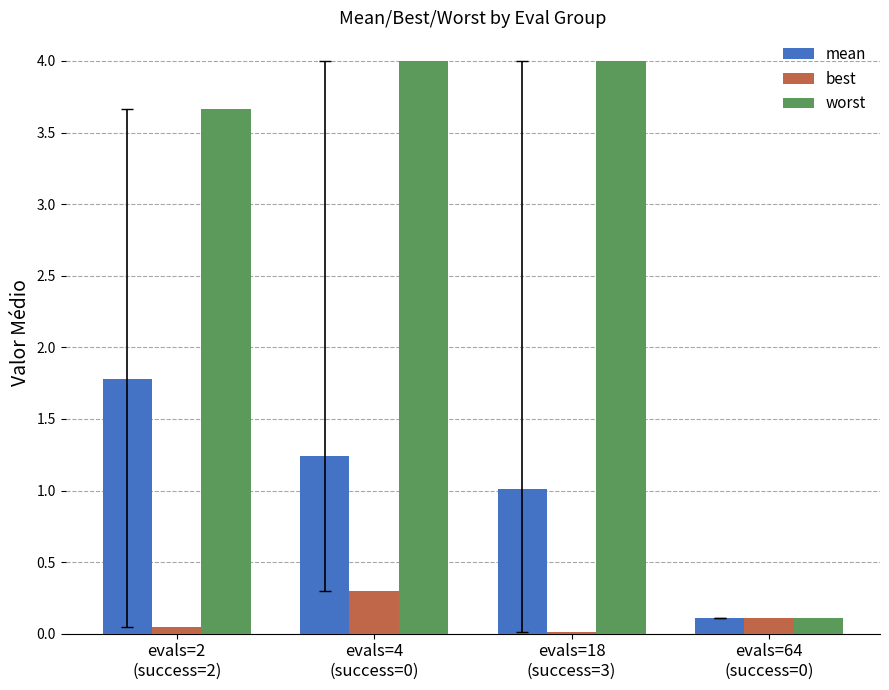

What are all the series names shown in the legend?

mean, best, worst